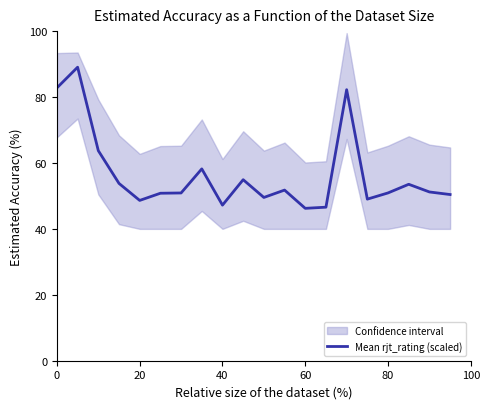

Reading left to right, what are all the values shown in this chart?

82.8	89.0	63.7	53.8	48.6	50.8	50.9	58.2	47.2	54.9	49.5	51.8	46.2	46.6	82.2	49.0	50.9	53.5	51.2	50.4